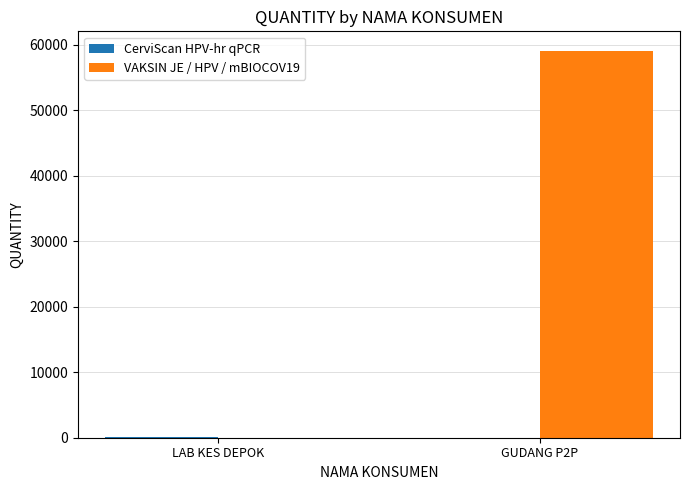

What is the greatest value displayed?

59113